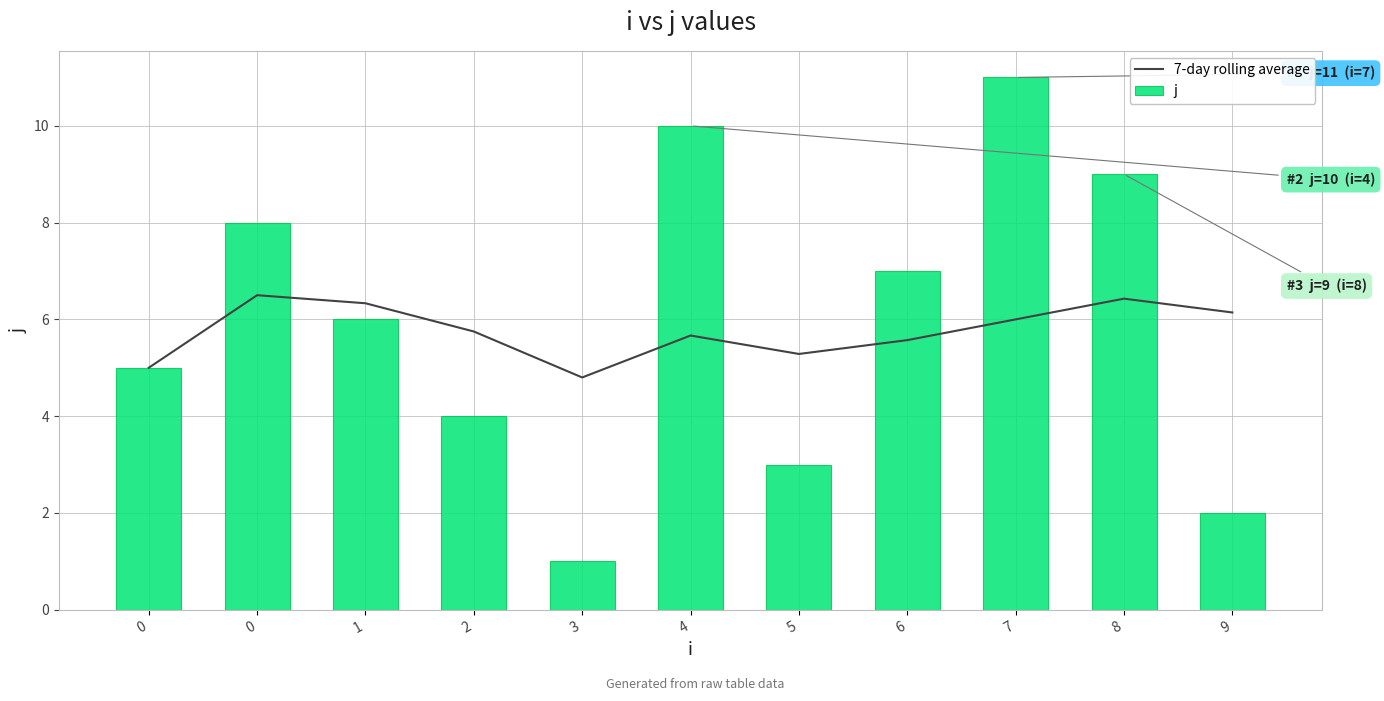

At which label does 7-day rolling average reach its minimum?

3